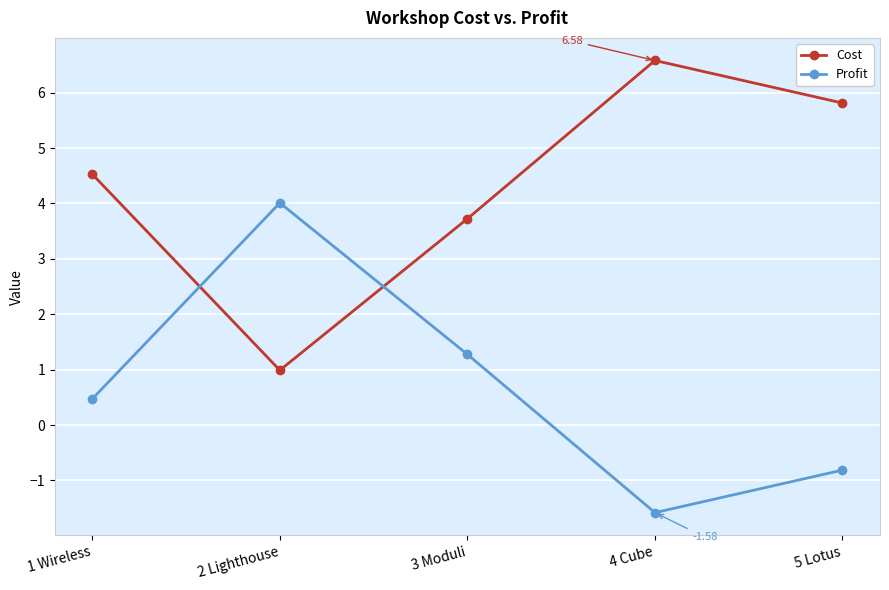

Count the number of data series in this chart.

2